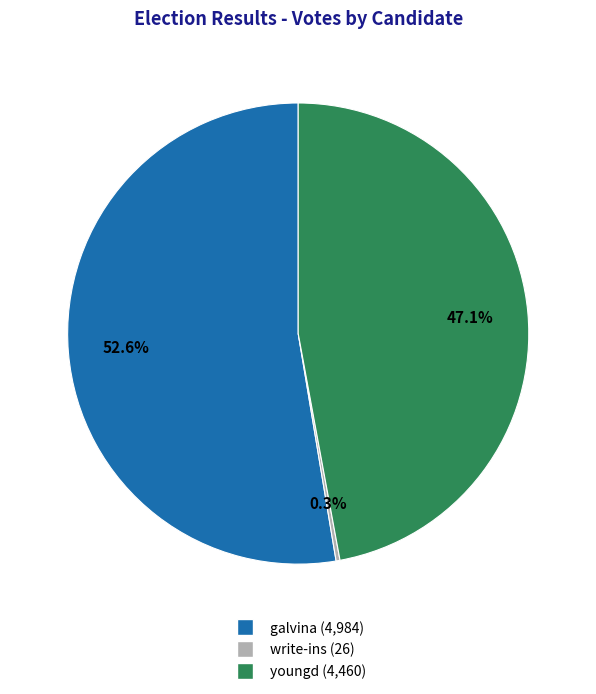

Is there any slice that represents more than half of the pie?

Yes